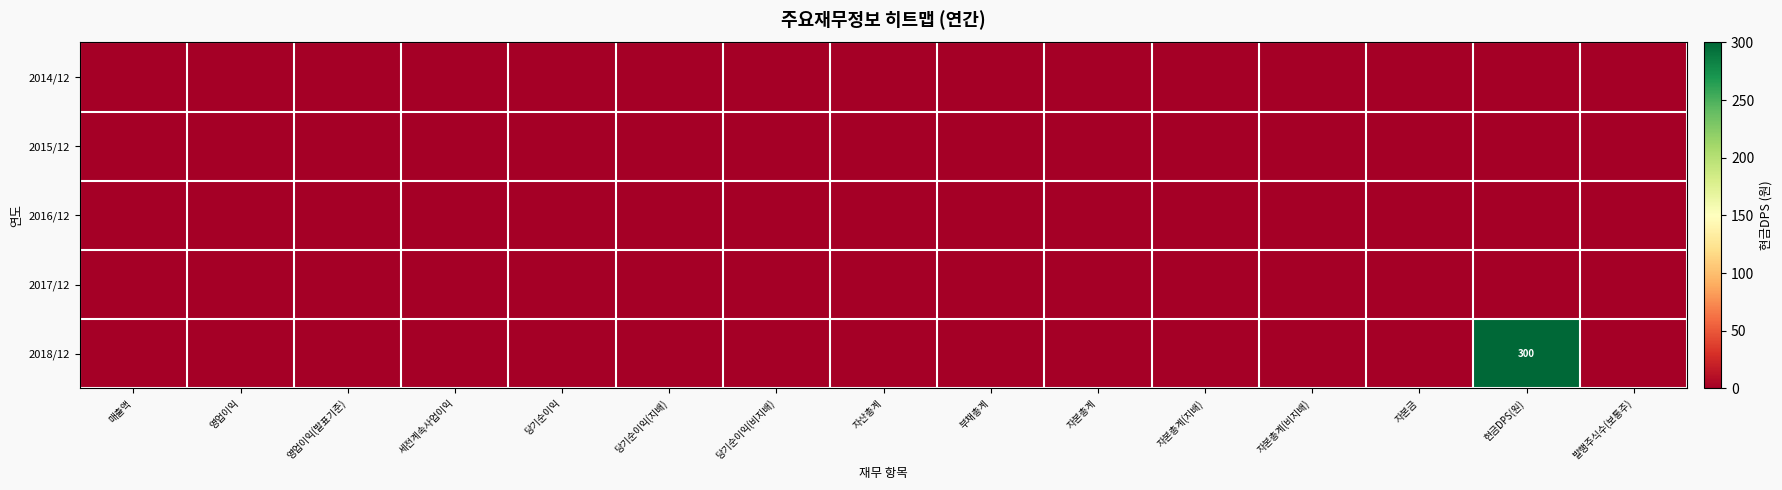

List the series in order of their peak value, highest first.

2018/12, 2014/12, 2015/12, 2016/12, 2017/12